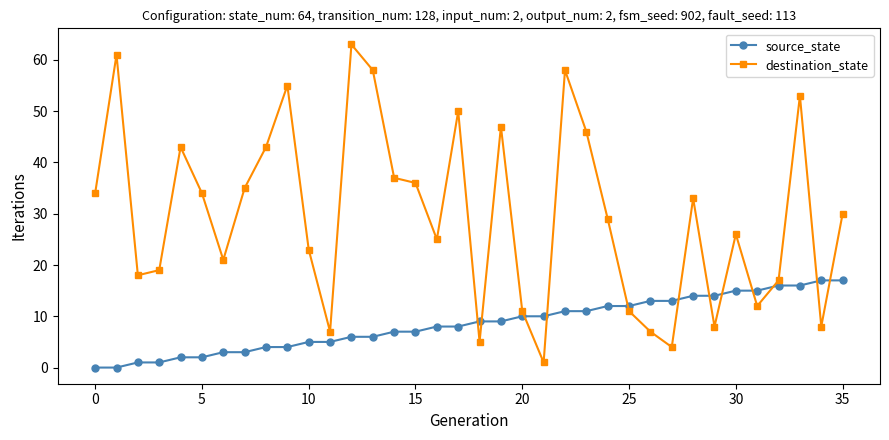

Which series has the largest range (max minus min)?

destination_state